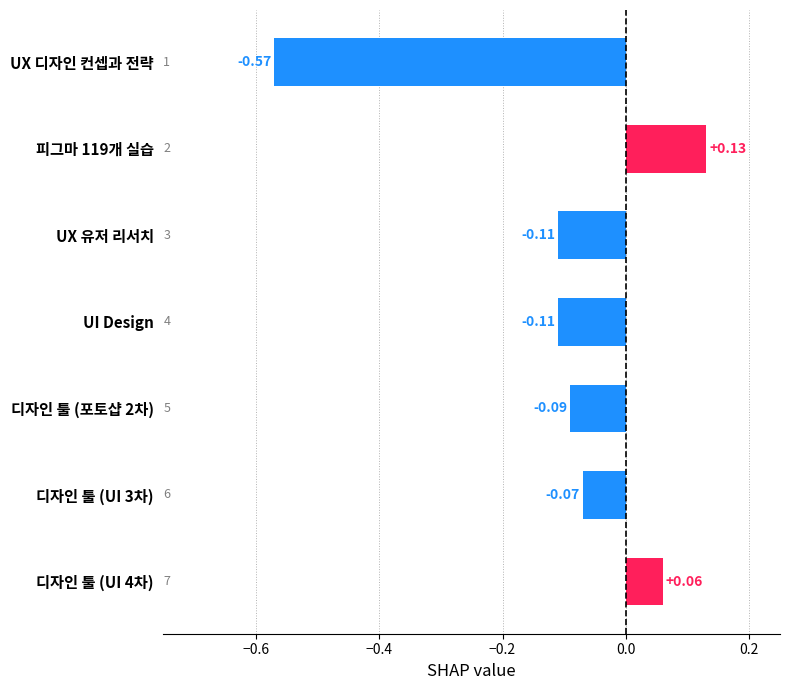

Which has a higher value, 피그마 119개 실습 or UI Design?

피그마 119개 실습